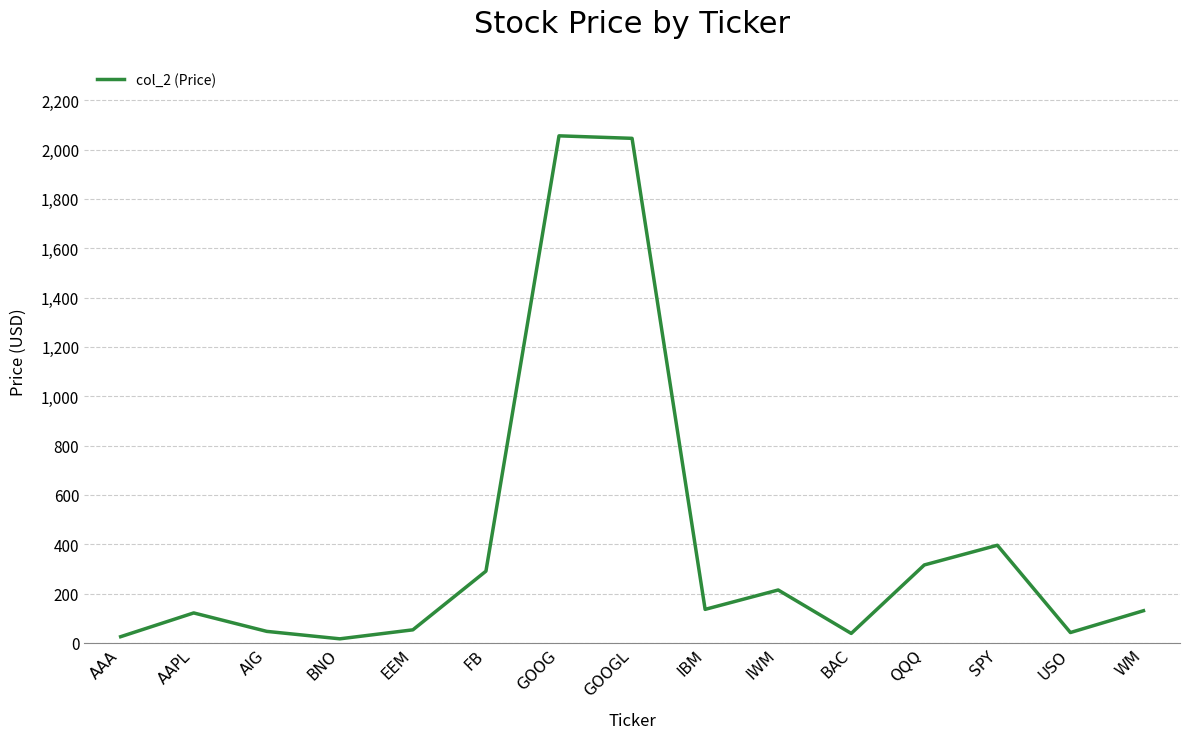

At which label is the value closest to 1036?

SPY